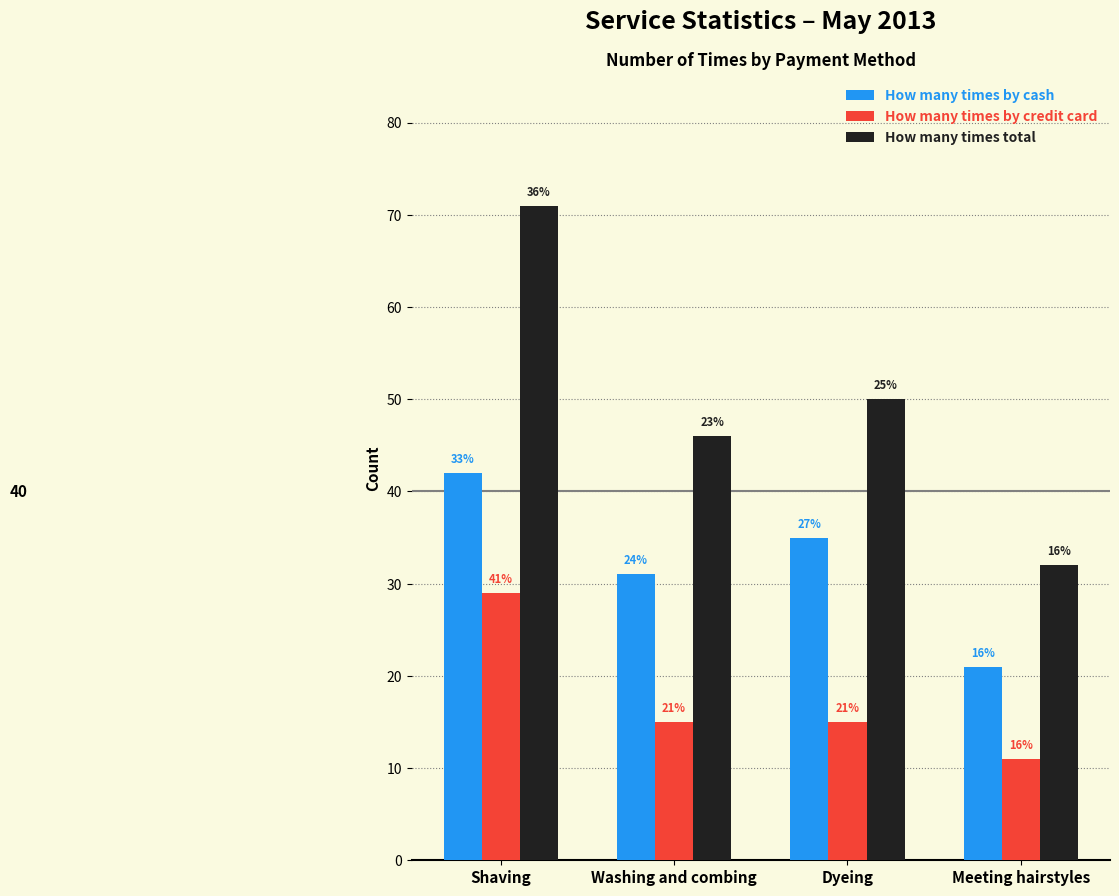

How many groups of bars are there?

4